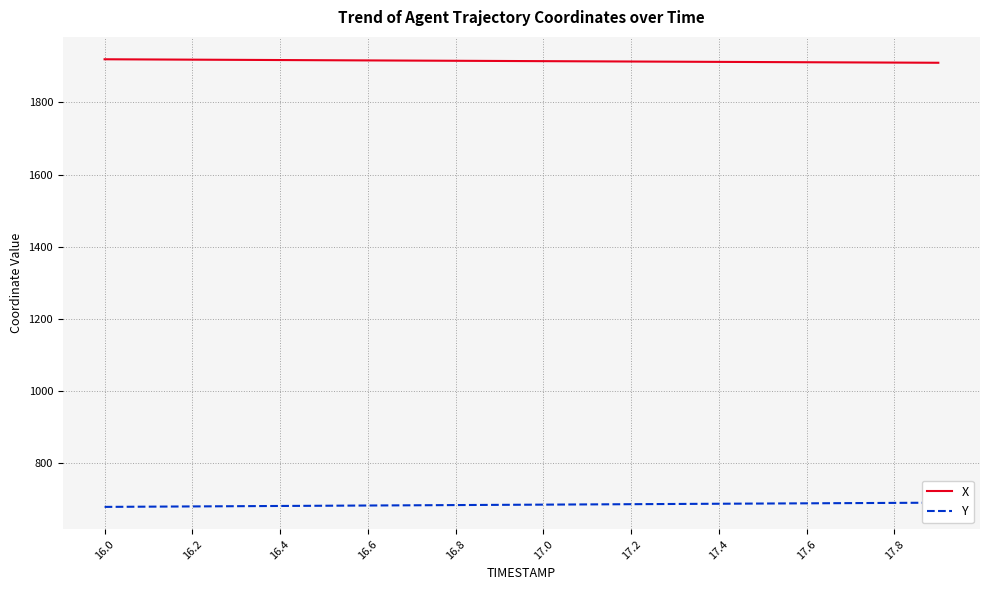

How many categories are shown in the chart?

20